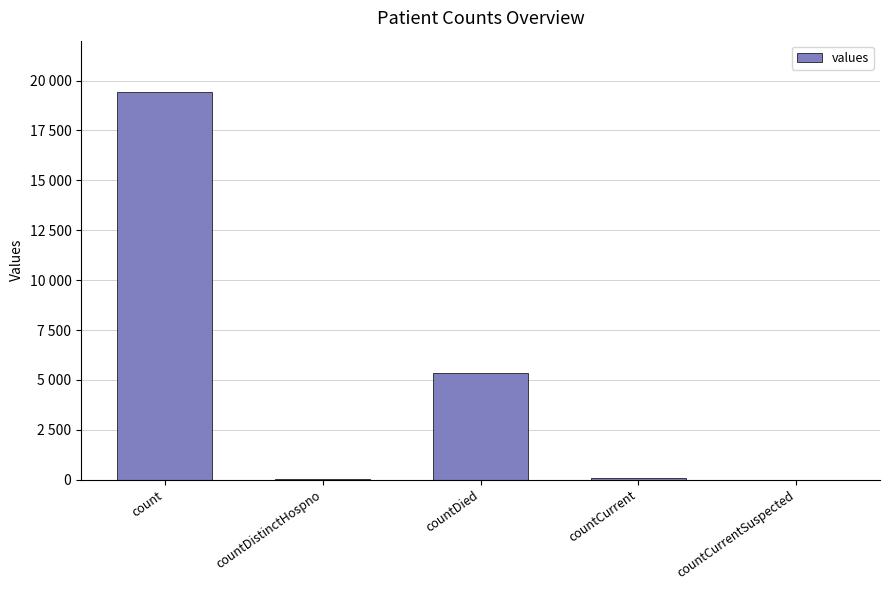

Which category has the highest value across all series?

count